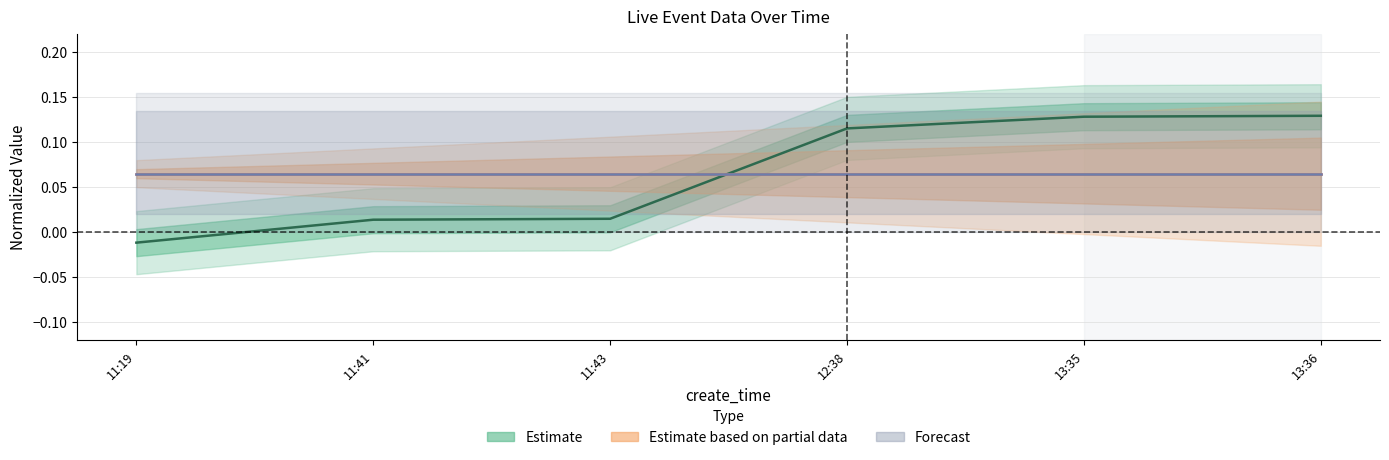

The value of Estimate based on partial data at 13:36 is 0.1. True or false?

True